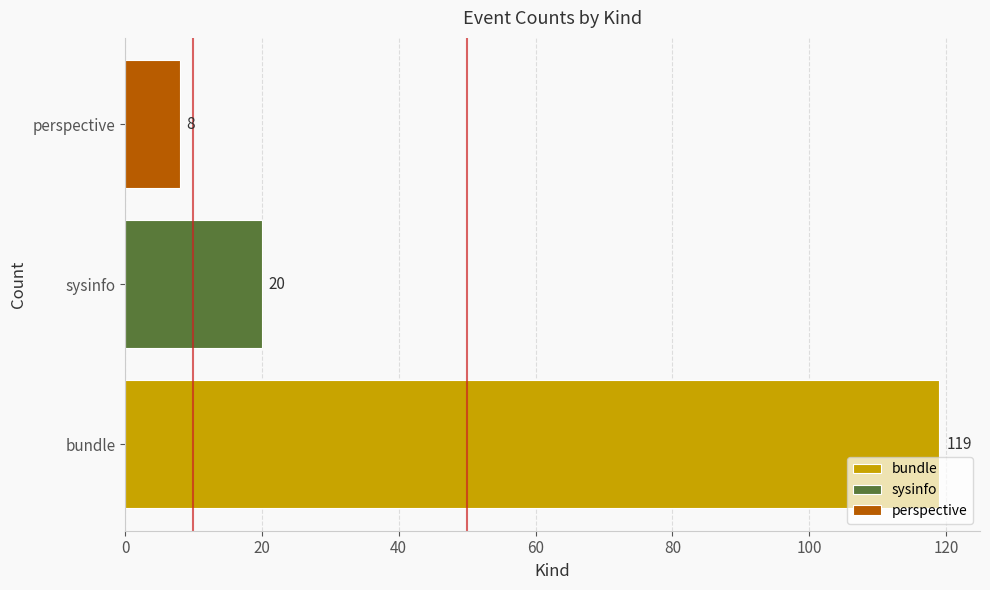

Reading bottom to top, list all the values displayed in this chart.

119	20	8